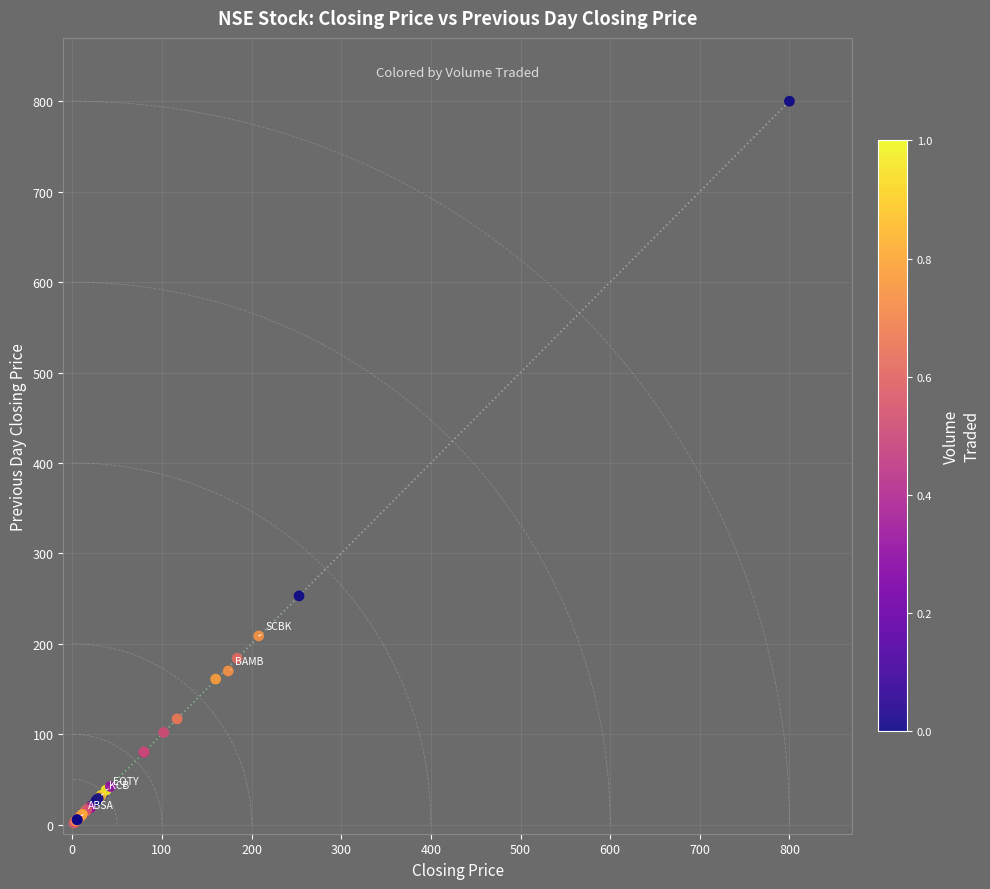

What Y value in the scatter plot is closest to 400?

253.0